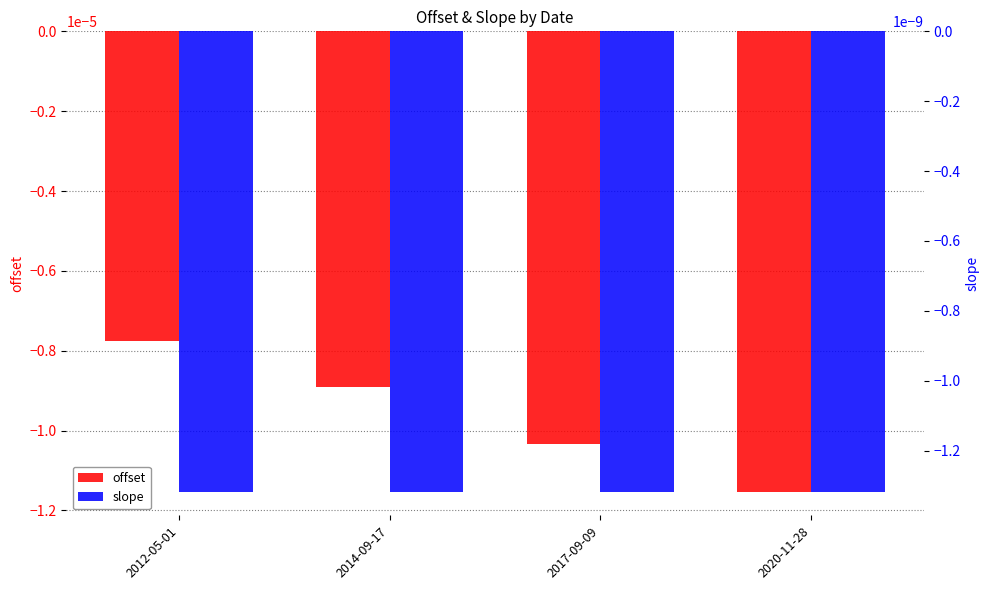

Rank the categories by offset value from highest to lowest.

2012-05-01, 2014-09-17, 2017-09-09, 2020-11-28